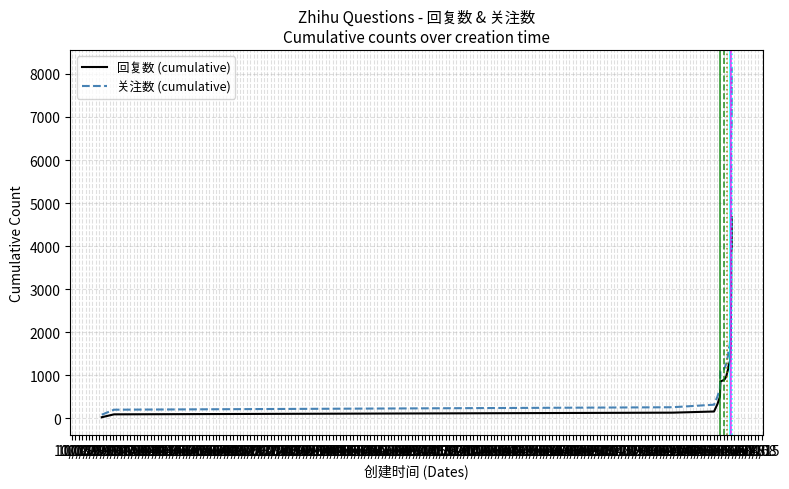

Rank the series by their maximum value, from highest to lowest.

关注数 (cumulative), 回复数 (cumulative)